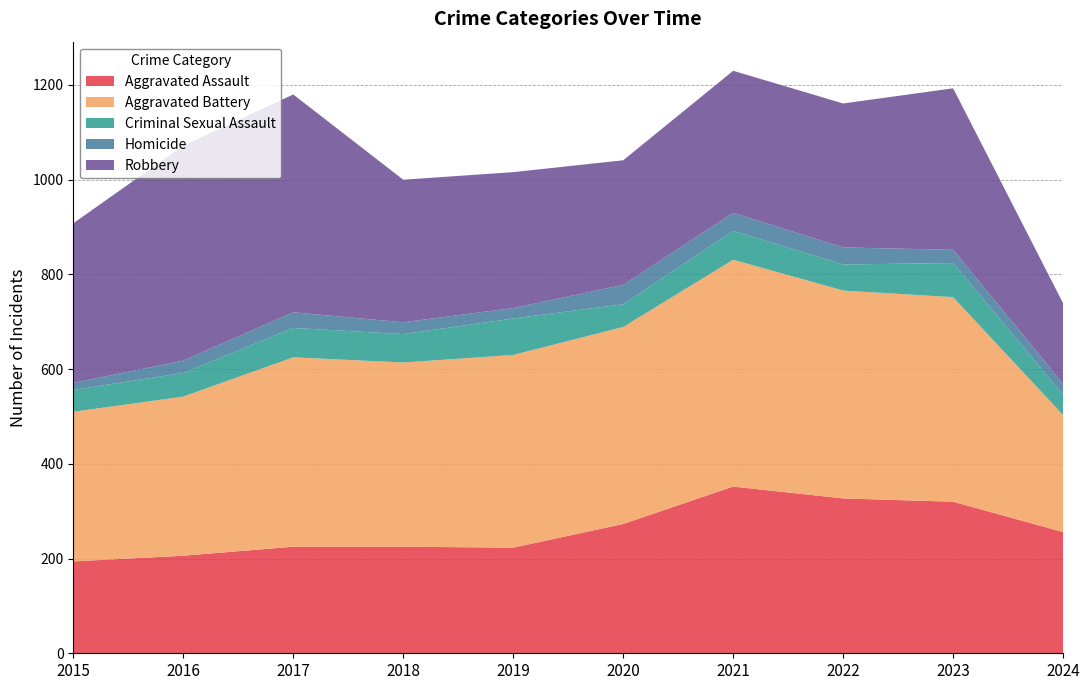

Reading left to right, extract all data points from this chart.

Aggravated Assault: 194	206	225	225	223	273	352	327	320	256
Aggravated Battery: 316	336	400	389	407	416	479	439	432	247
Criminal Sexual Assault: 46	50	62	60	77	48	61	55	72	43
Homicide: 15	26	33	25	22	41	38	36	28	23
Robbery: 337	454	460	301	287	263	300	304	341	170